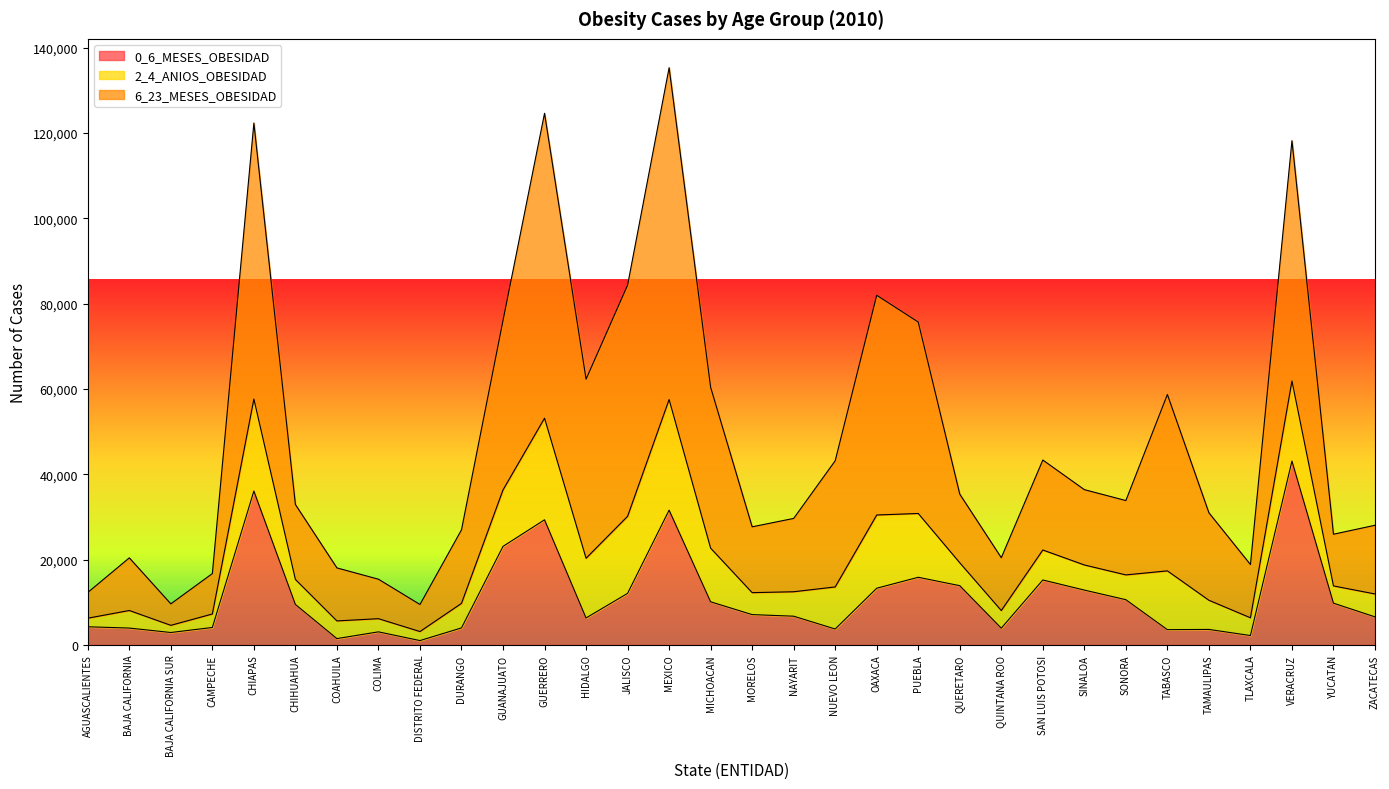

Where does the 0_6_MESES_OBESIDAD series first go above 7092?

CHIAPAS